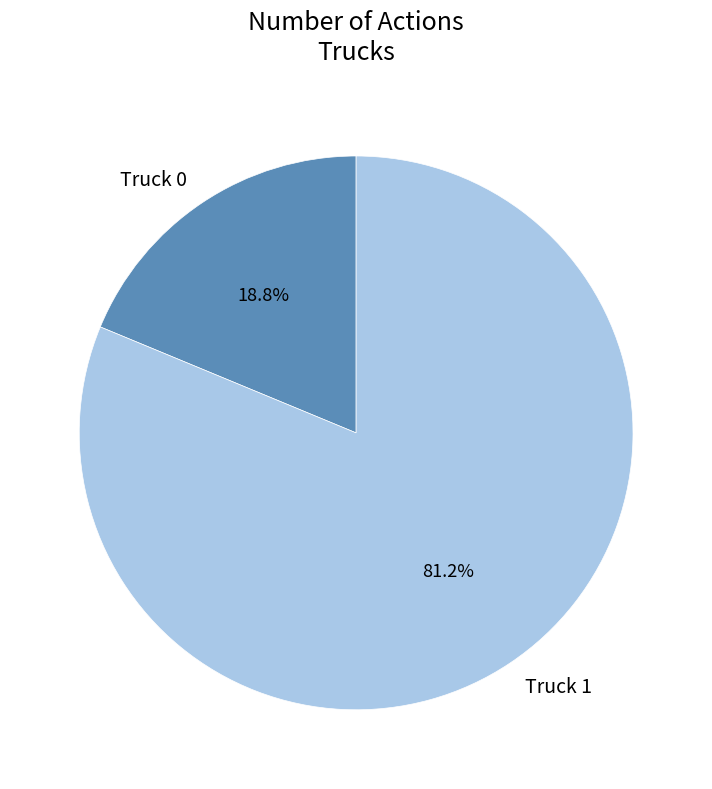

True or false: Truck 1 accounts for 81% of the total.

True